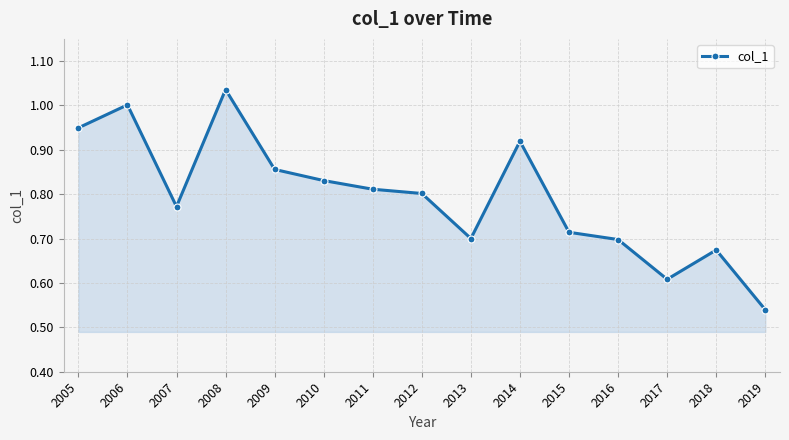

How many series are shown in this chart?

1